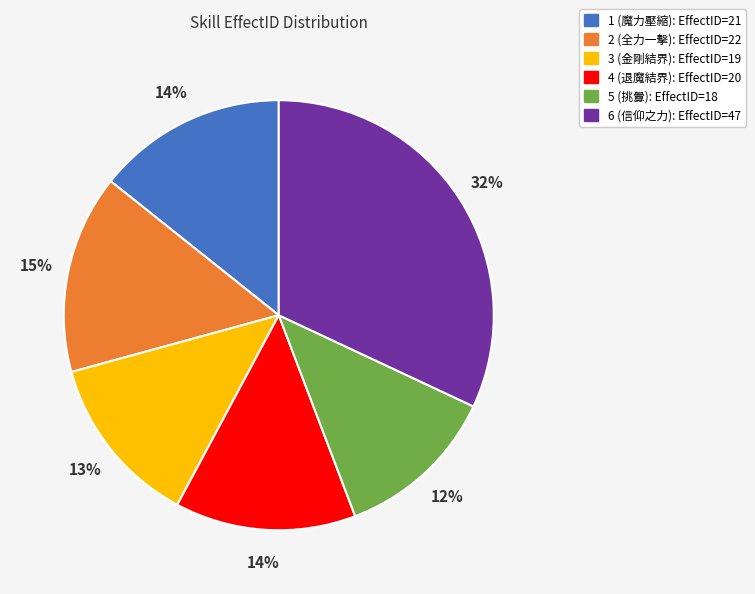

What percentage is the 5 (挑釁) slice, to the nearest percent?

12%